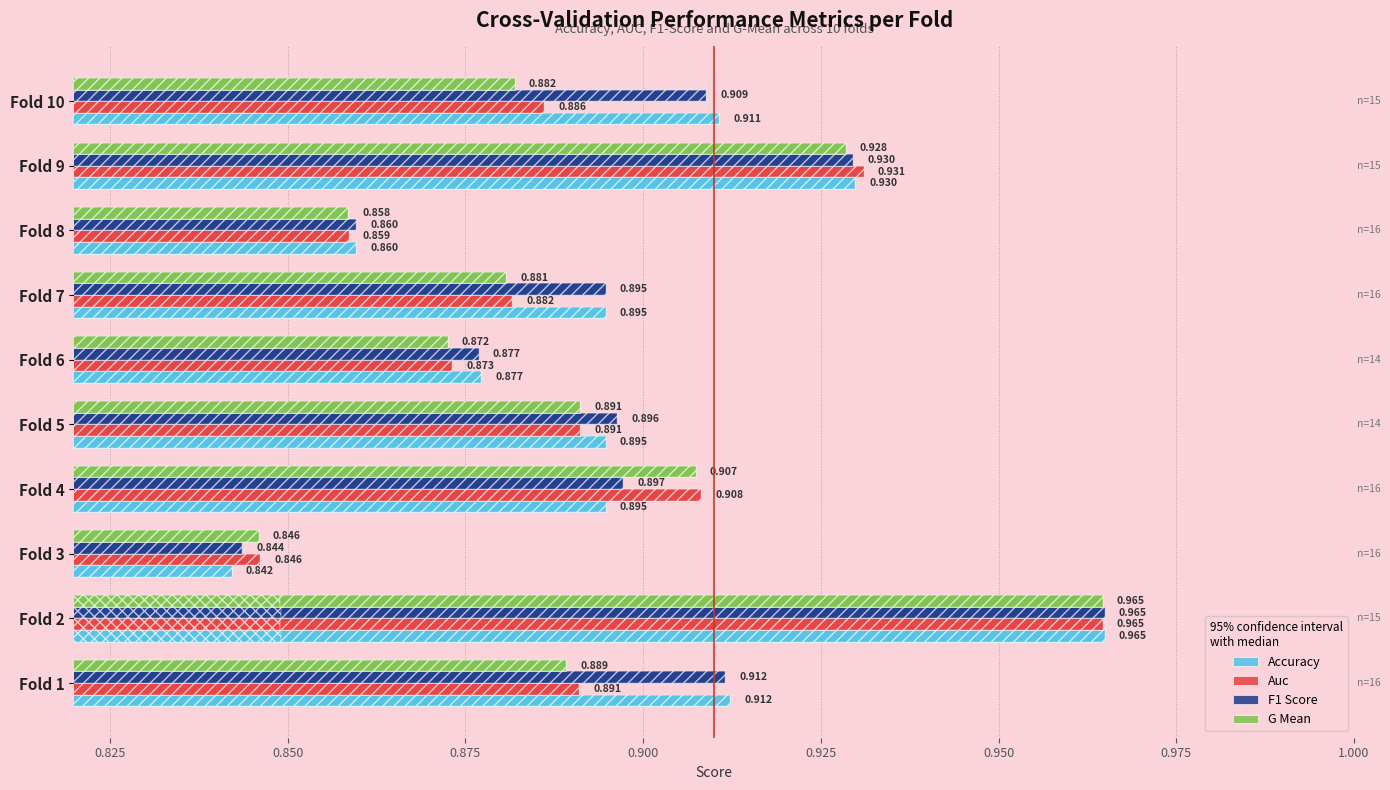

Which series has the largest range (max minus min)?

Accuracy